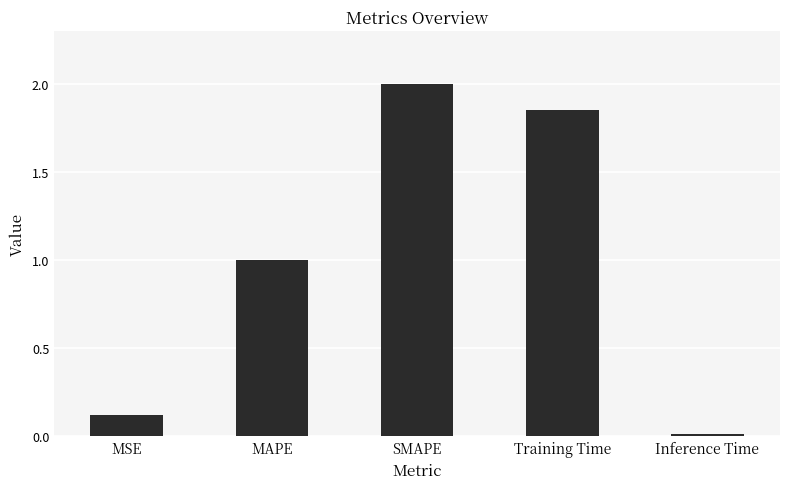

List the labels in order of value, smallest first.

Inference Time, MSE, MAPE, Training Time, SMAPE